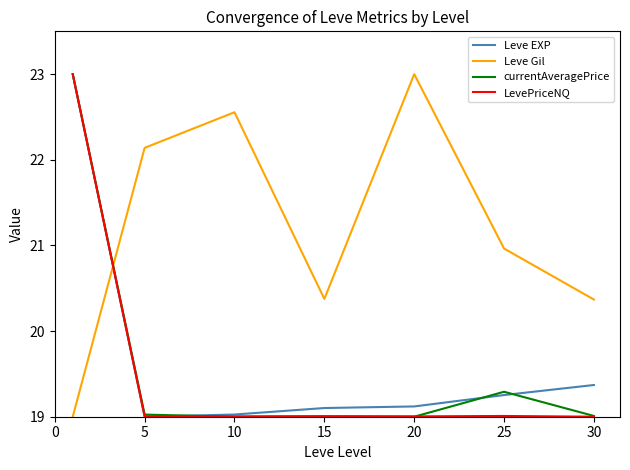

Which series has the largest total across all categories?

Leve Gil